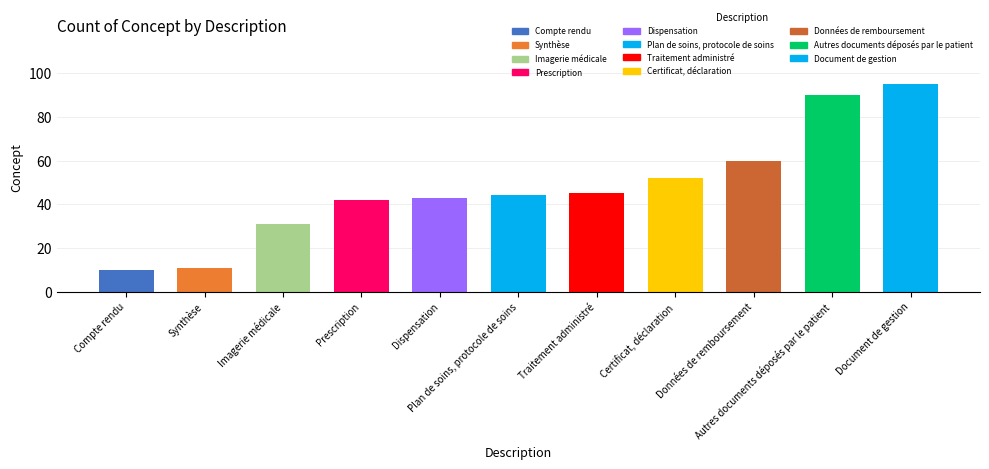

Is it true that the value at Traitement administré is 45?

True